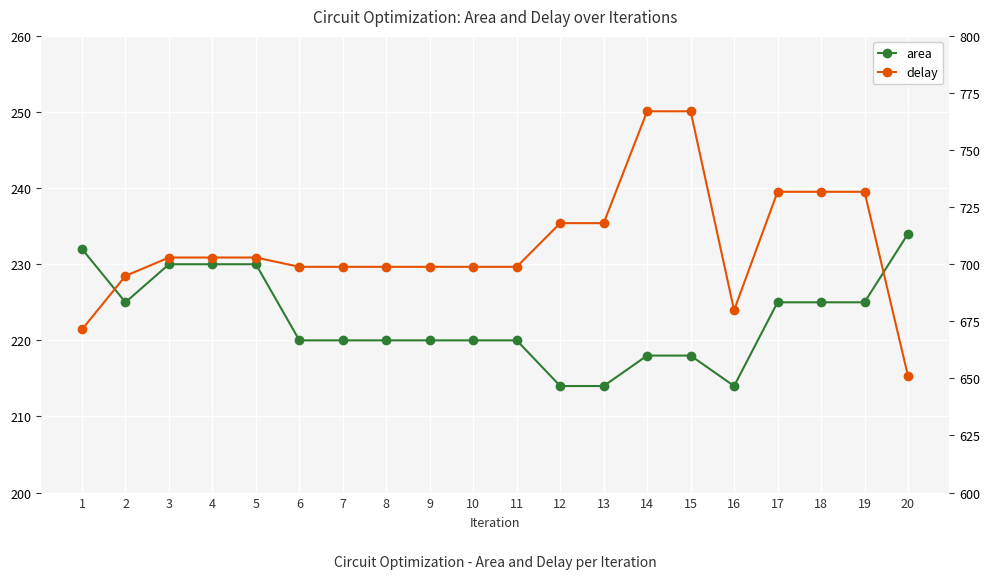

True or false: delay has a value of 671.5 at 1.

True